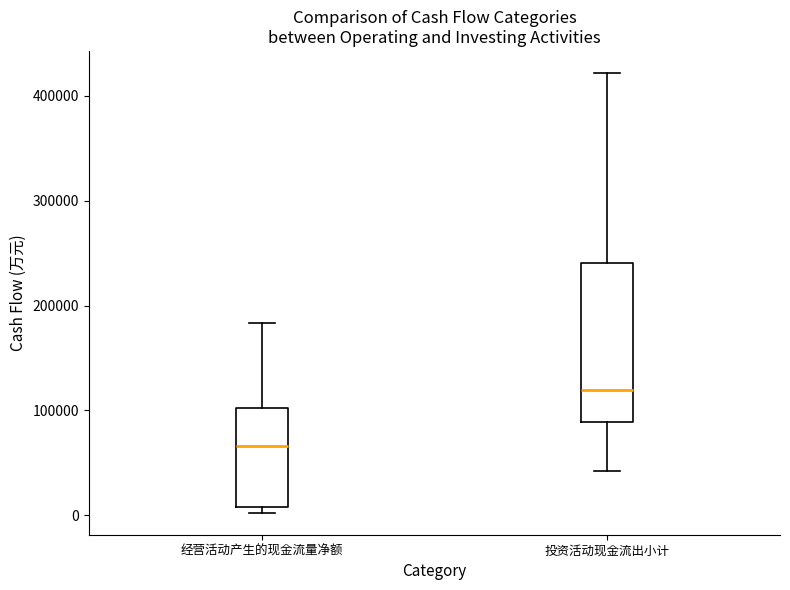

Reading left to right, read every box against the y-axis: the position of its median line, the range the box covers, and the ends of its whiskers. The values are not printed on the chart, so give them approximately, as read against the axis.

经营活动产生的现金流量净额: median 70000, box 10000 to 100000, whiskers 0 to 180000
投资活动现金流出小计: median 120000, box 90000 to 240000, whiskers 40000 to 420000